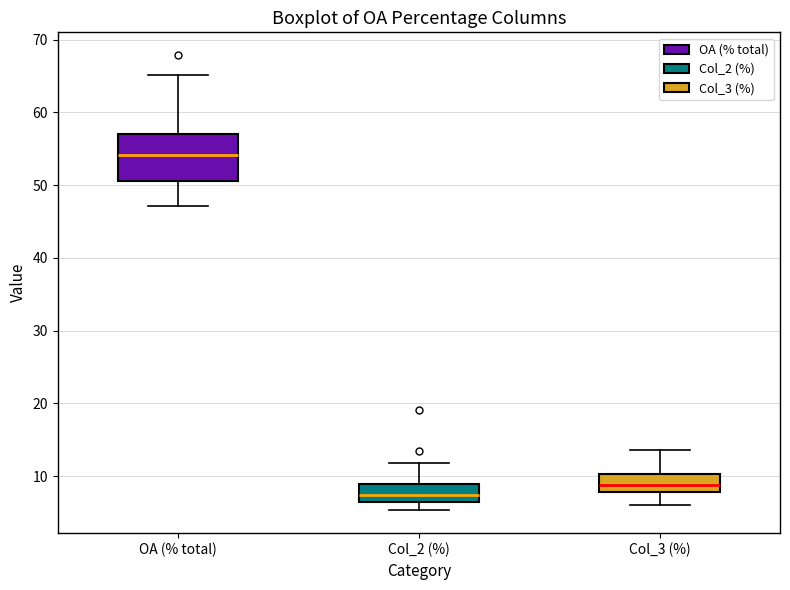

Comparing the boxes themselves (not the whiskers), which one is the tallest?

OA (% total)